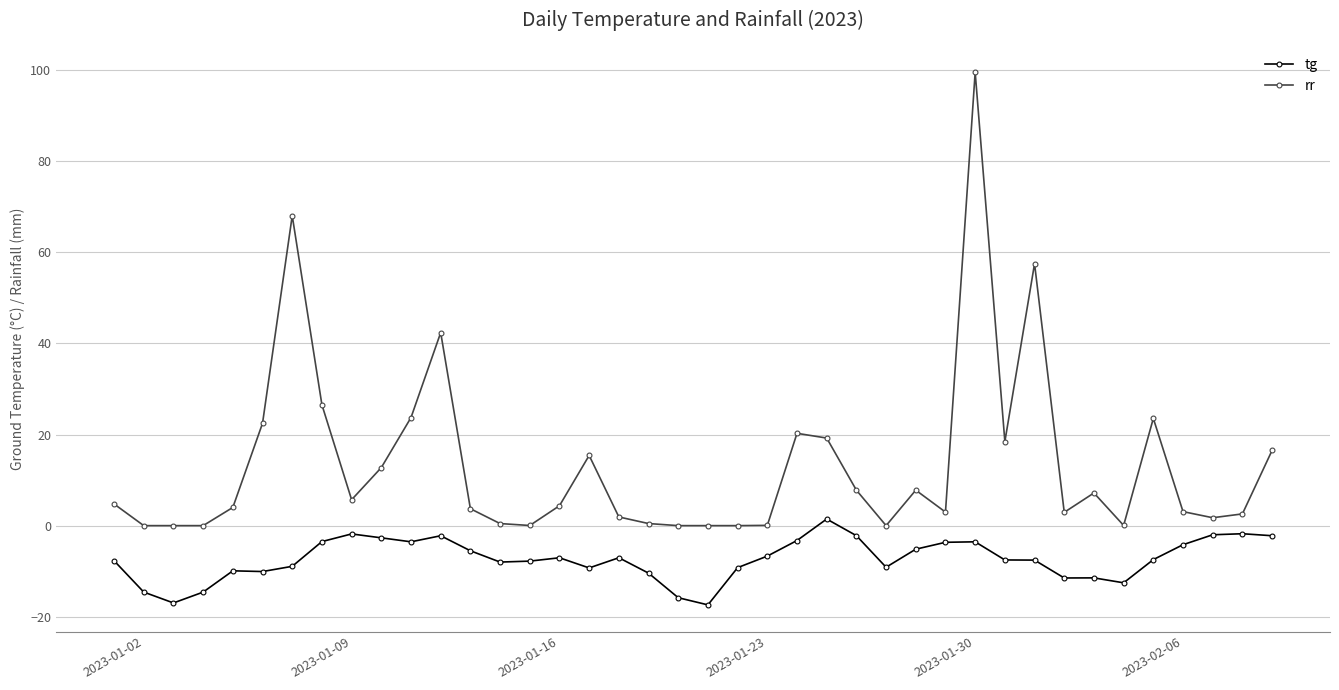

What is the average value of the tg series?

-7.4